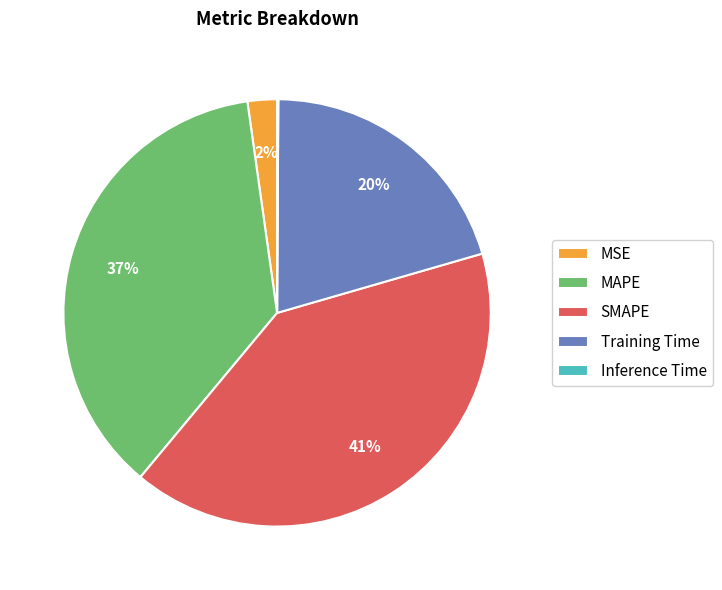

To the nearest percent, what is the difference between the MSE and Training Time slice percentages?

18%